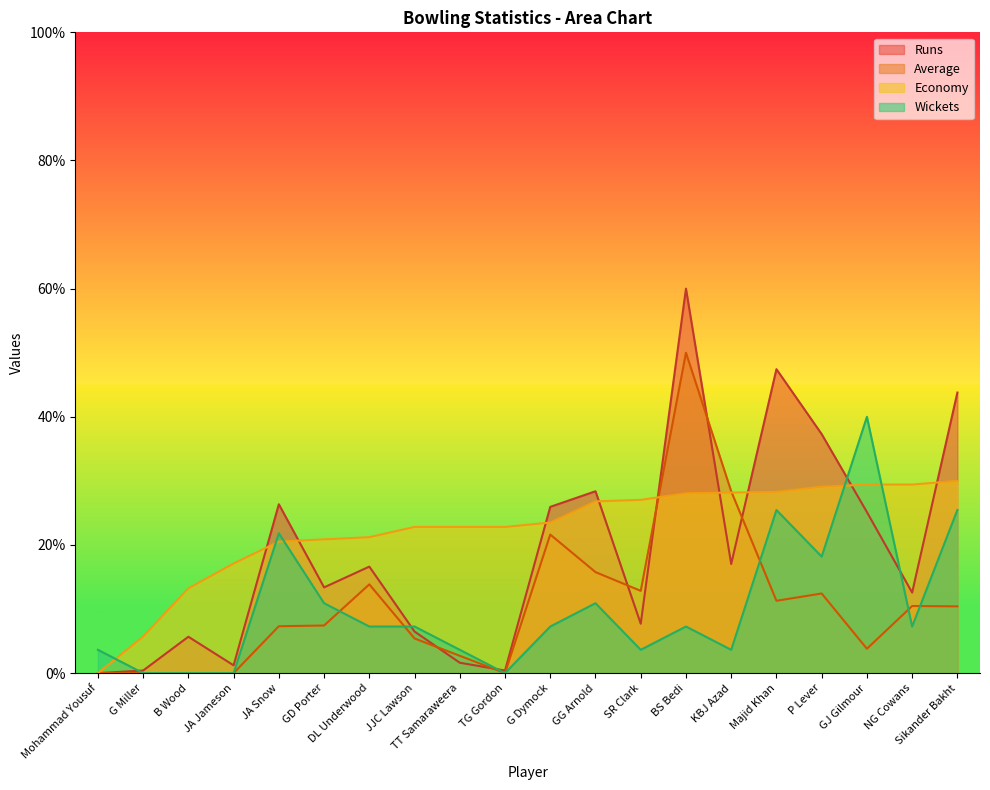

Which category has the highest value across all series?

BS Bedi